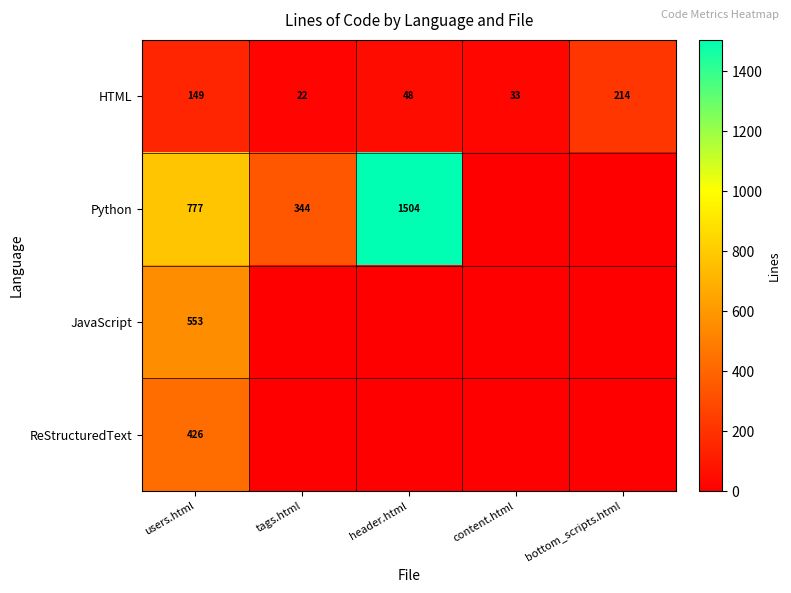

What is the average value of the HTML series?

93